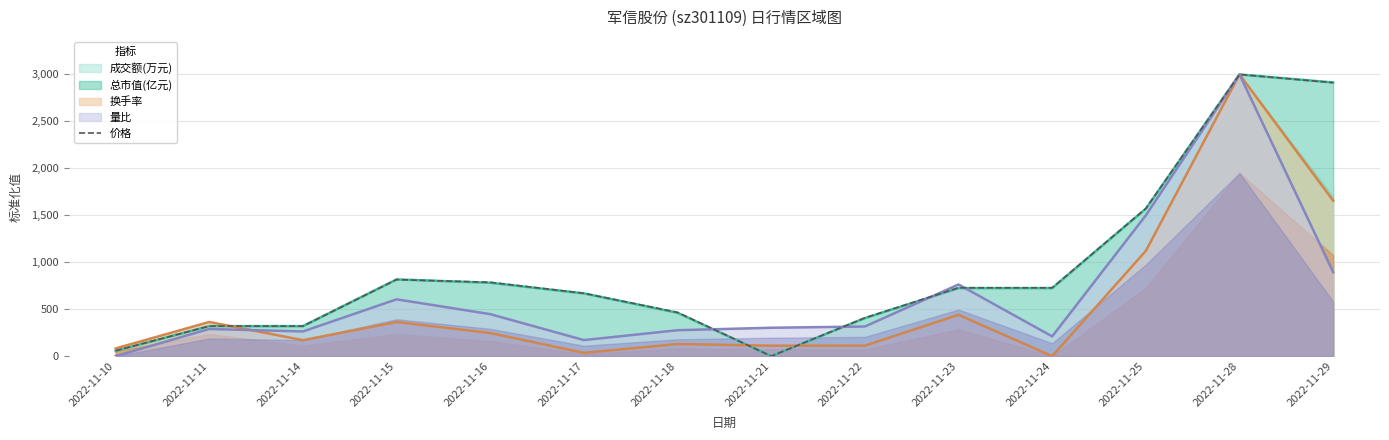

True or false: there are more than 0 points higher than both neighbors.

True